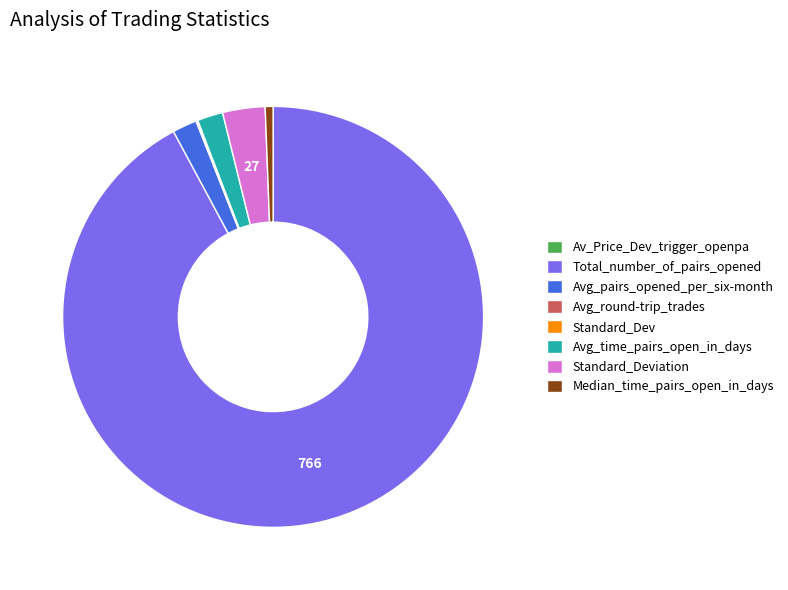

Which category accounts for the majority?

Total_number_of_pairs_opened